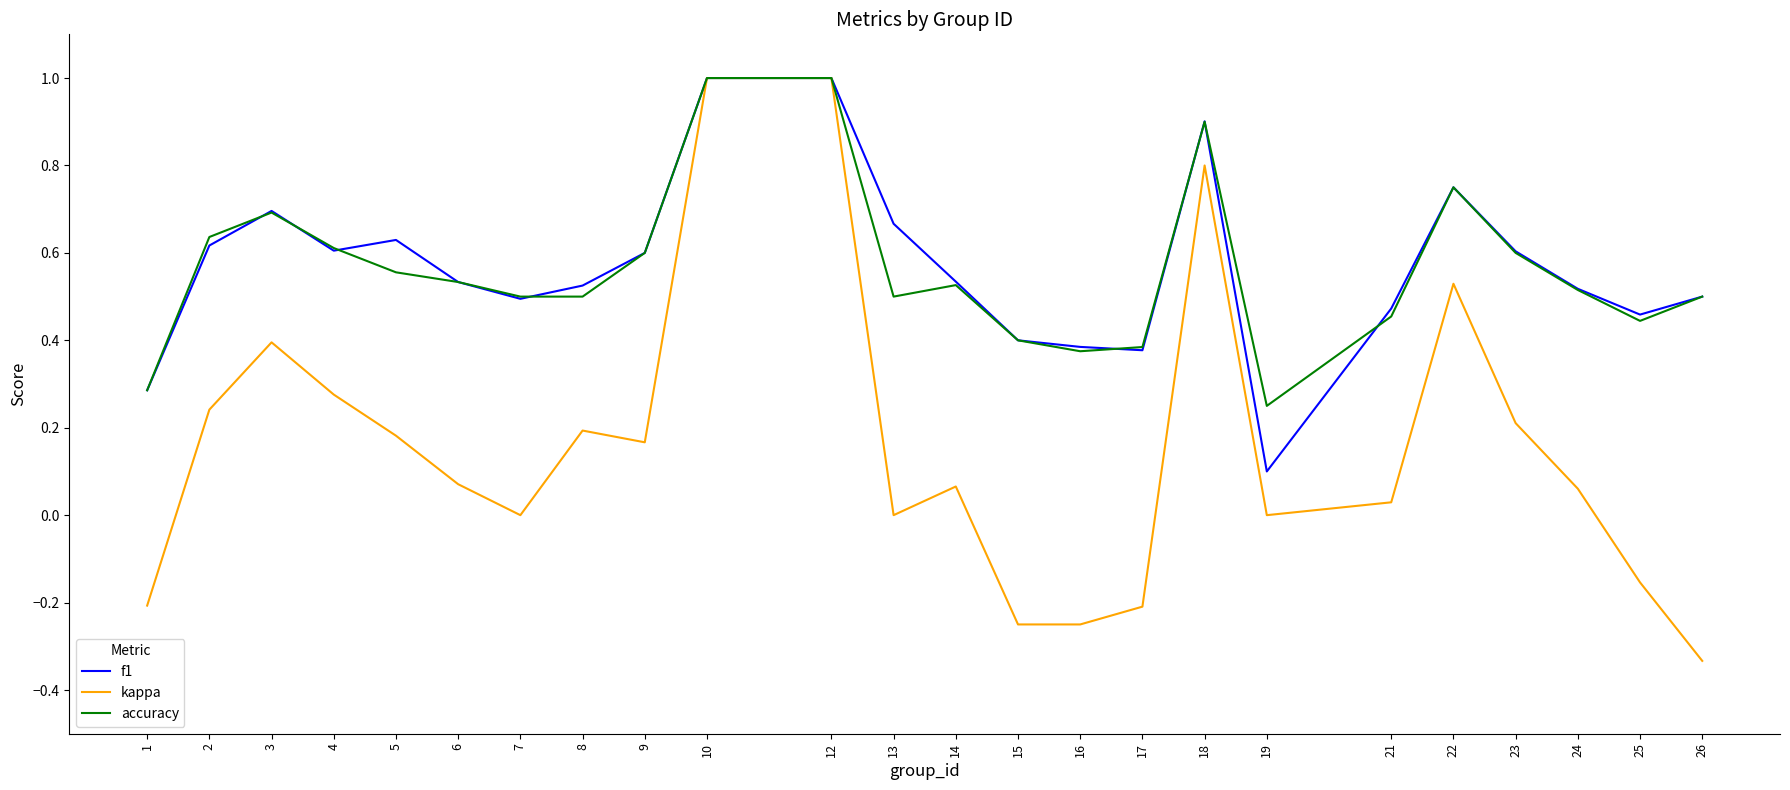

The f1 series shows 0.6 at 2. True or false?

True